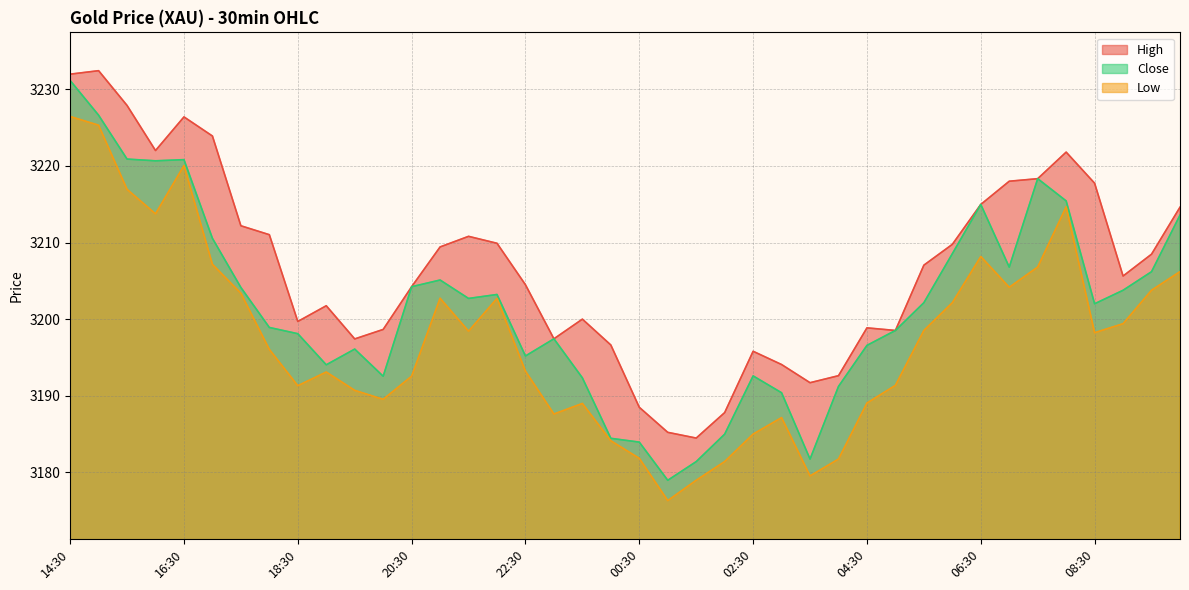

Is it true that Low equals 3220.0 at 16:30?

True